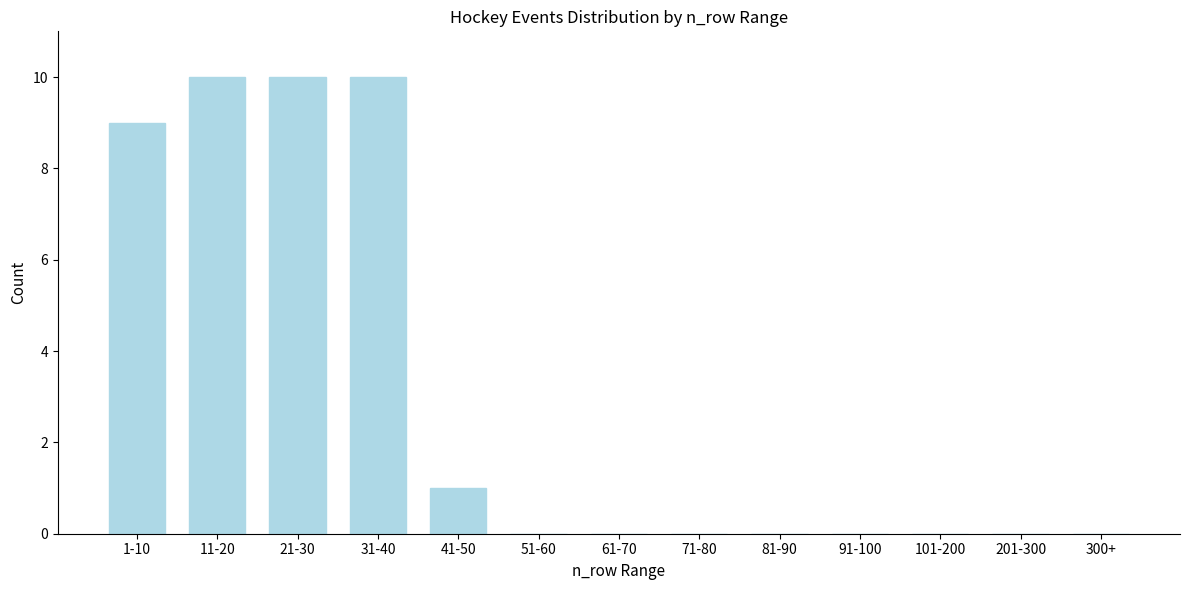

Reading left to right, extract all data points from this chart.

1-10=9	11-20=10	21-30=10	31-40=10	41-50=1	51-60=0	61-70=0	71-80=0	81-90=0	91-100=0	101-200=0	201-300=0	300+=0